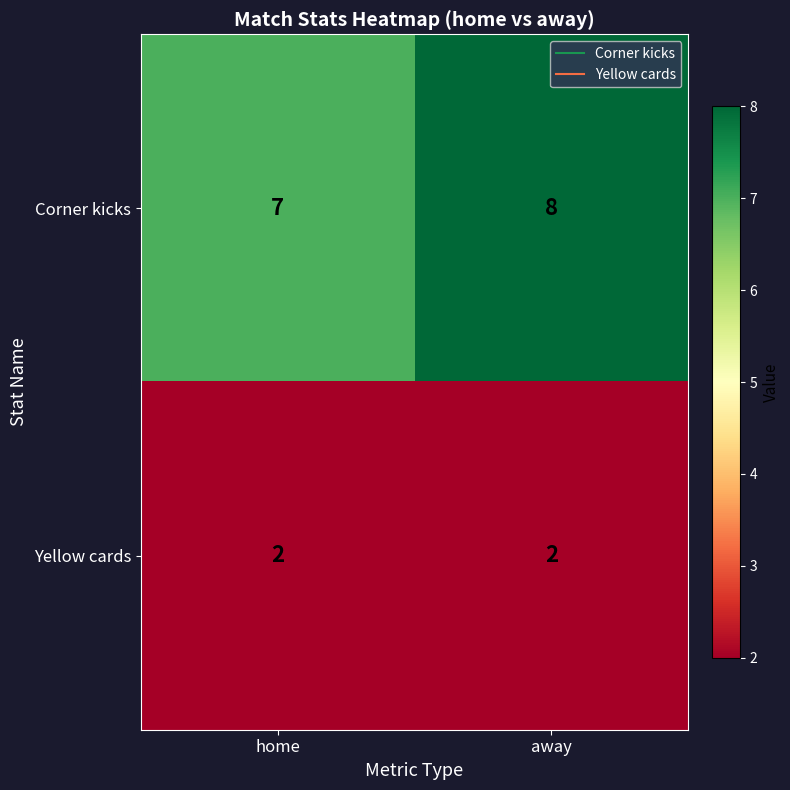

Which series has the widest spread of values?

Corner kicks